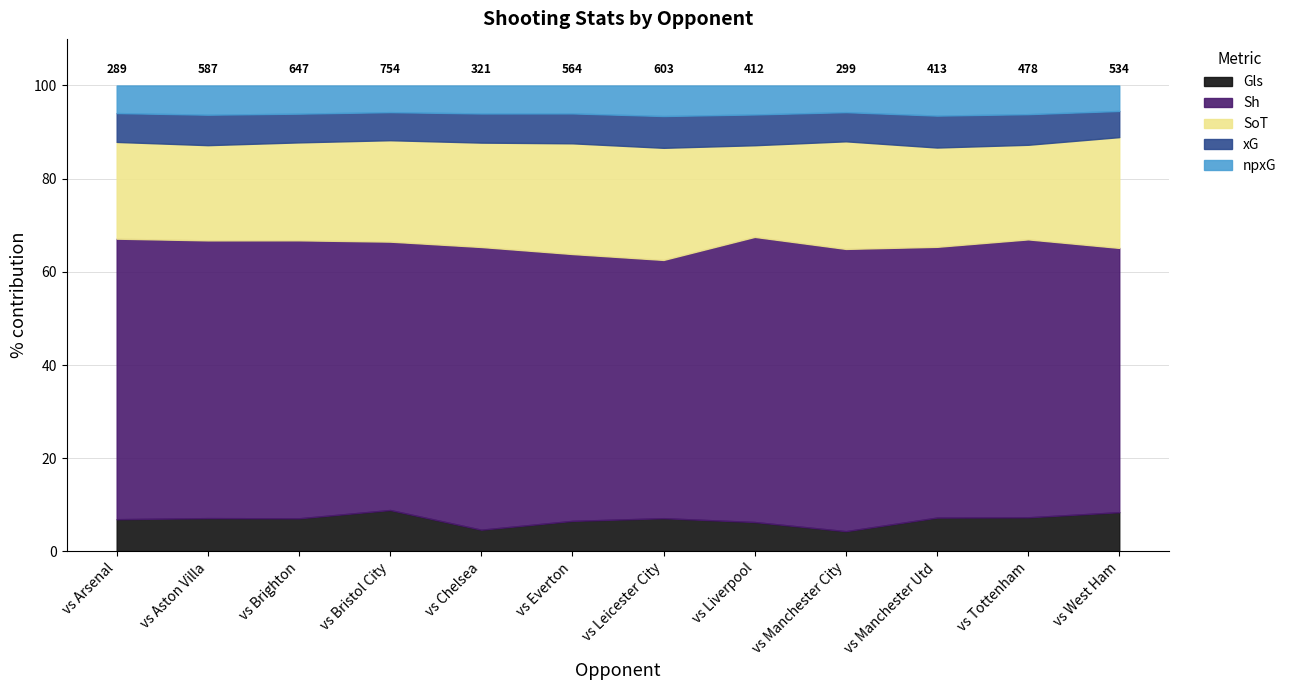

What is the sum of the npxG values at vs Manchester Utd and vs Bristol City?

69.8